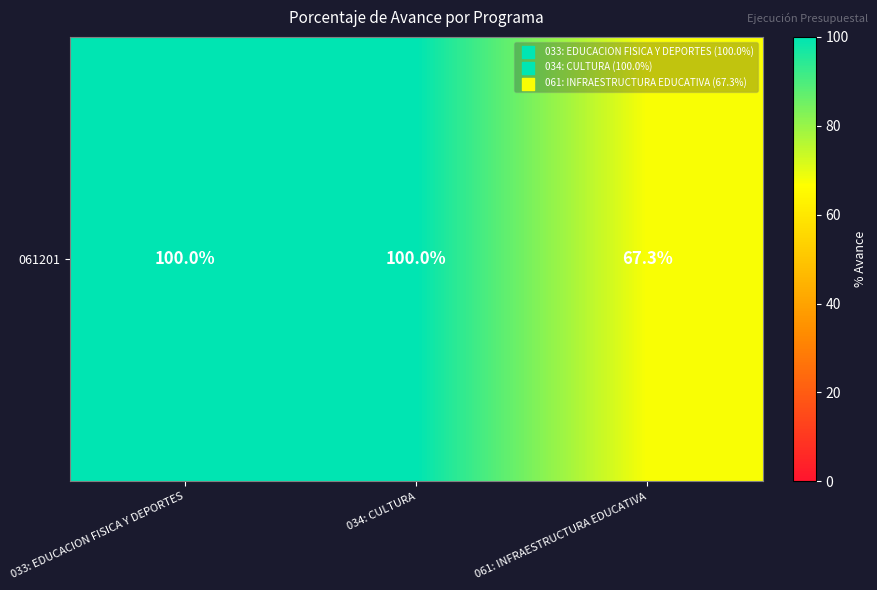

Rank the categories by value from lowest to highest.

061: INFRAESTRUCTURA EDUCATIVA, 033: EDUCACION FISICA Y DEPORTES, 034: CULTURA